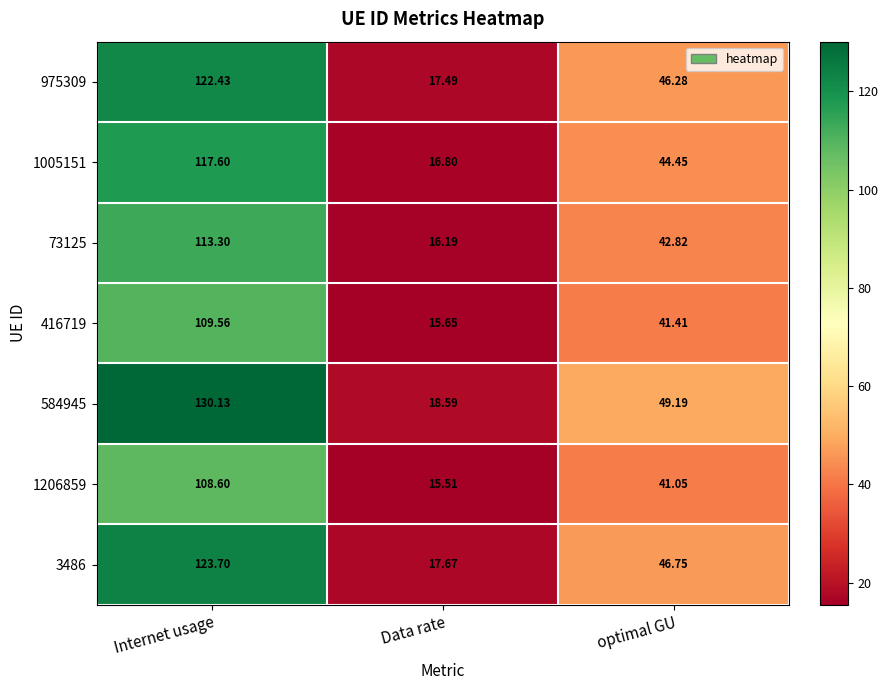

Rank the categories by 975309 value from highest to lowest.

Internet usage, optimal GU, Data rate